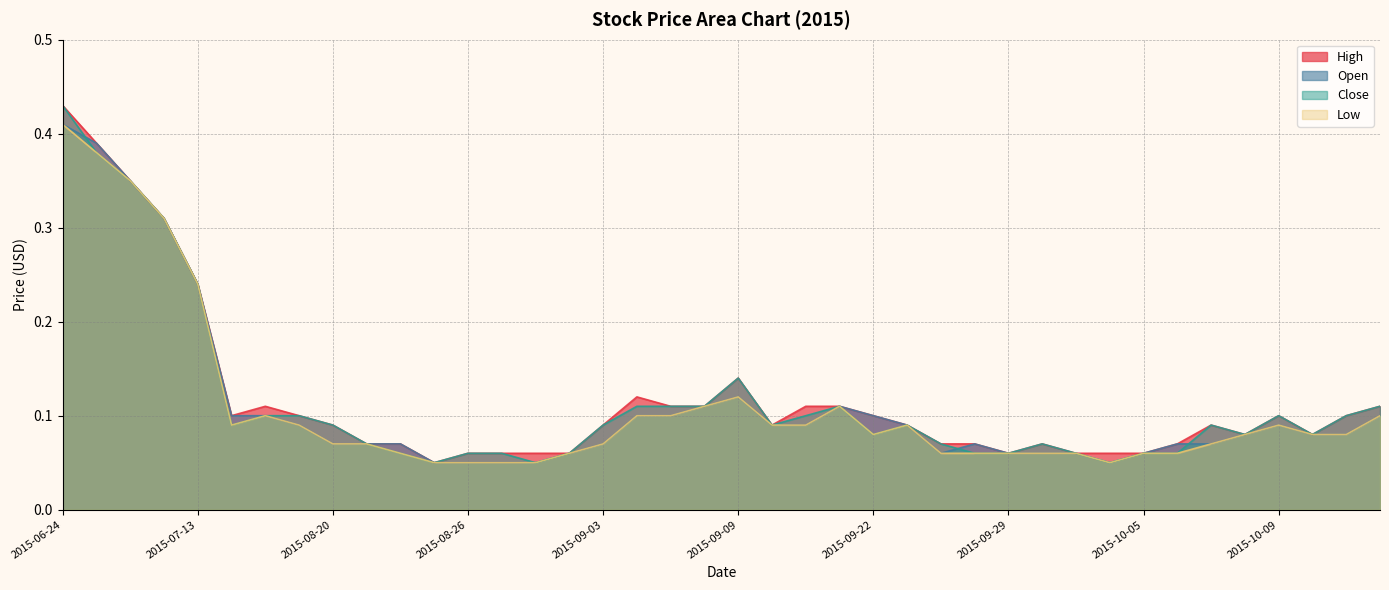

What is the label of the 25th point from the left?

2015-09-22